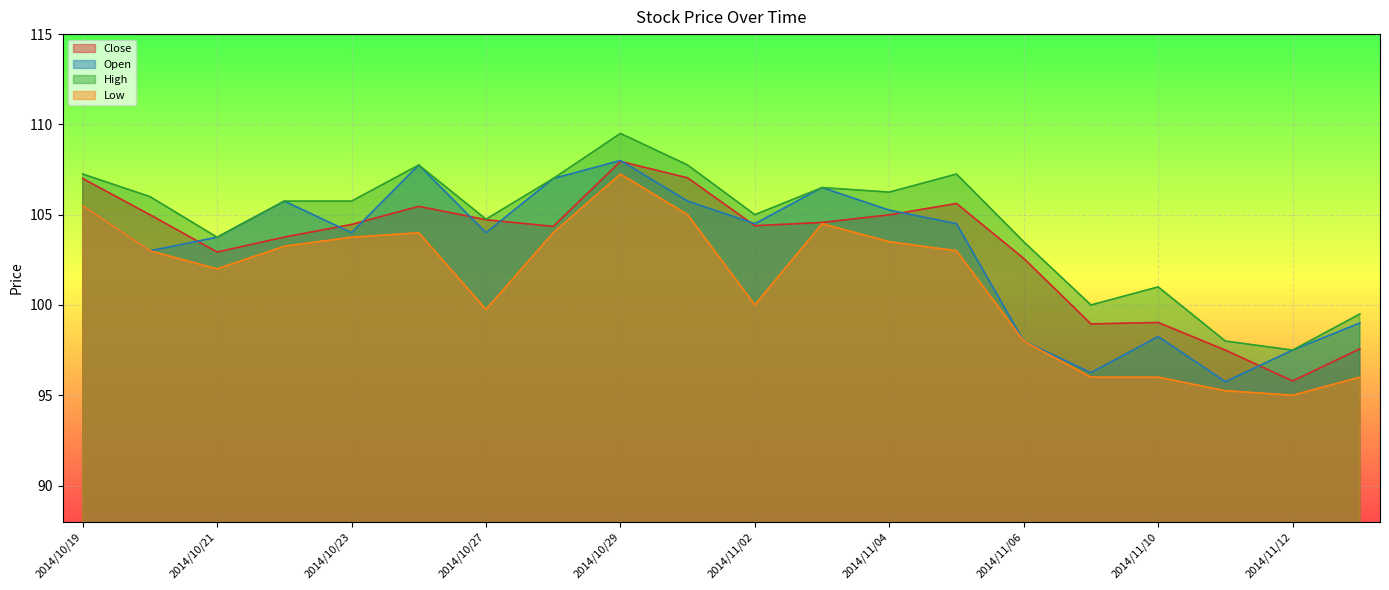

What is the label of the 14th point from the left?

2014/11/05